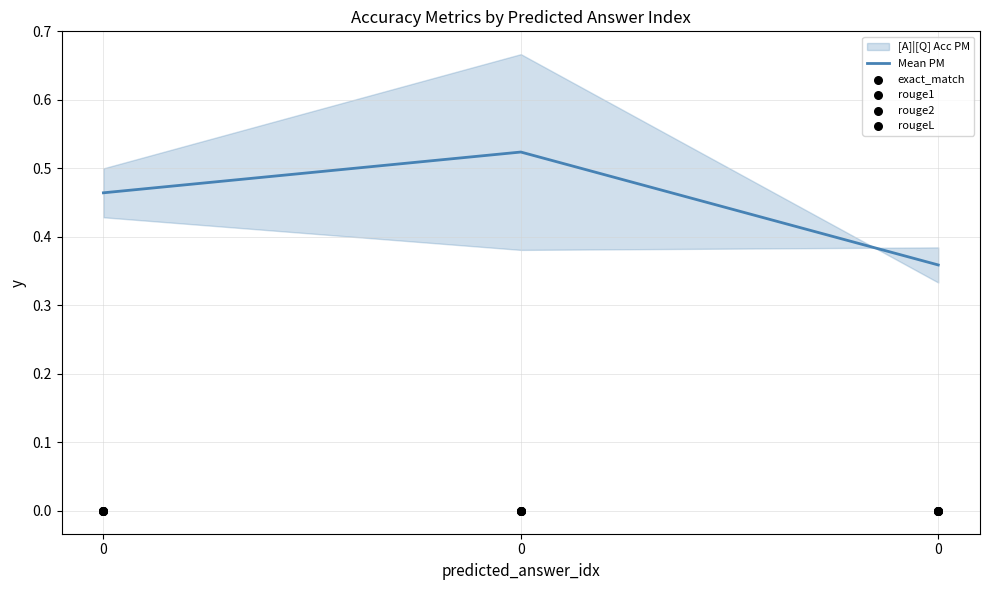

What is the total value across all series at 0?

0.5